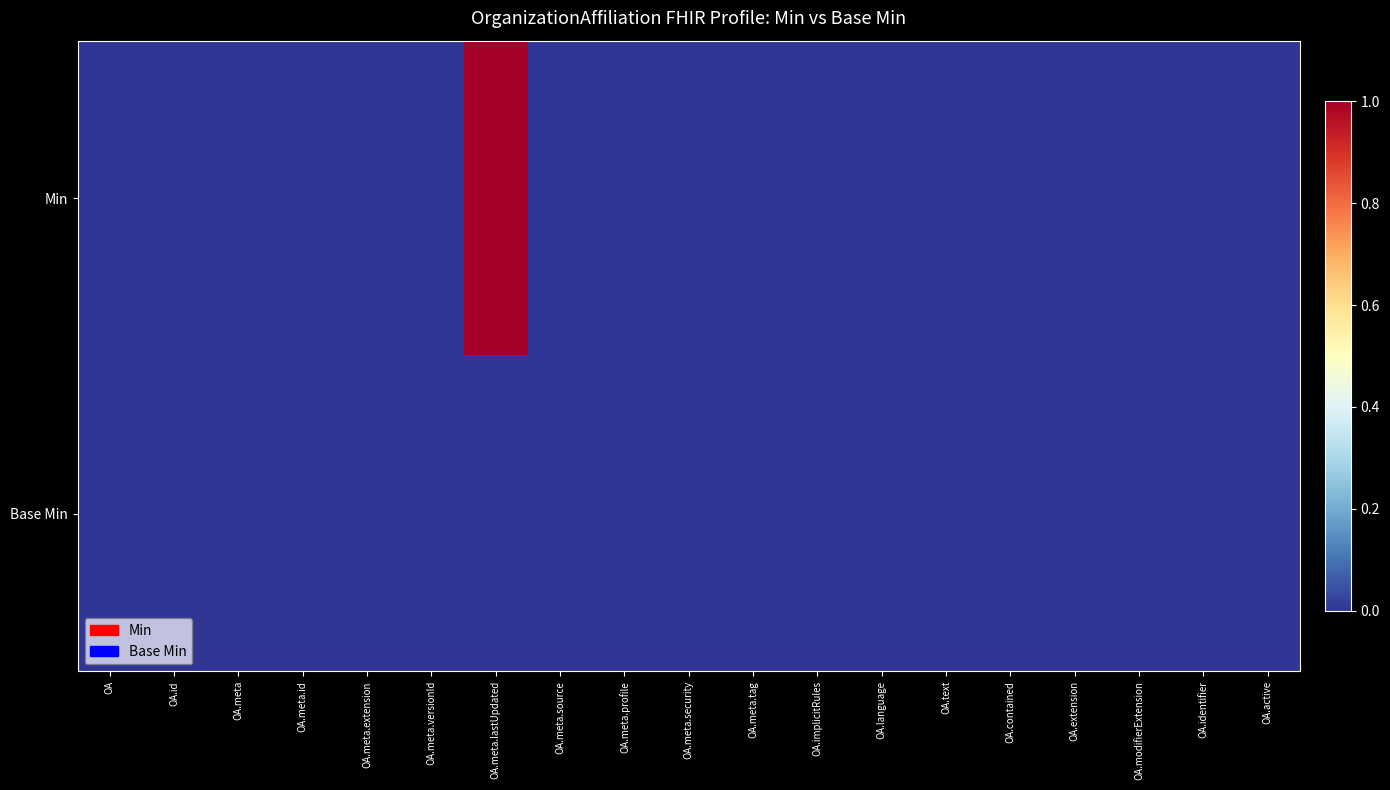

Count the number of data series in this chart.

2